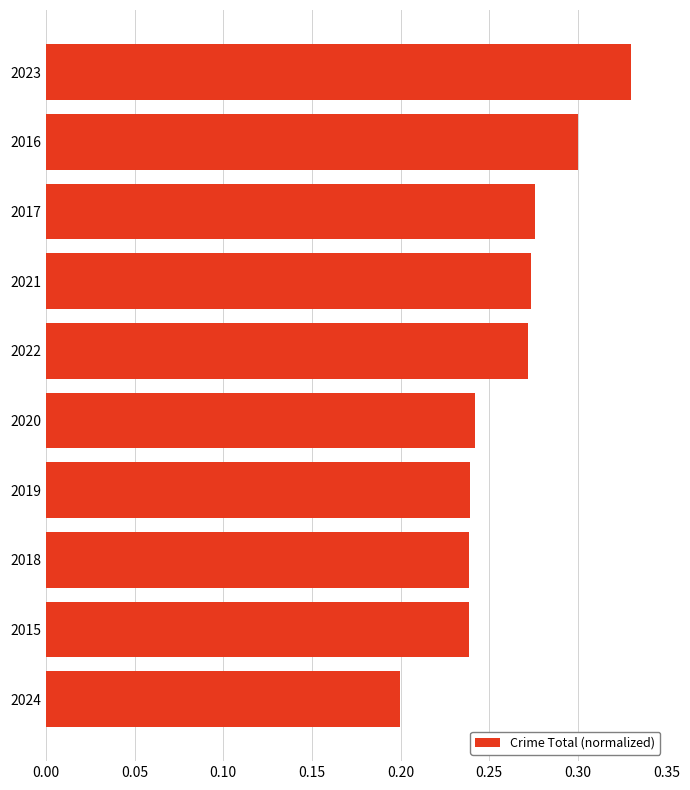

Are the bars grouped side by side (vs. stacked)?

No